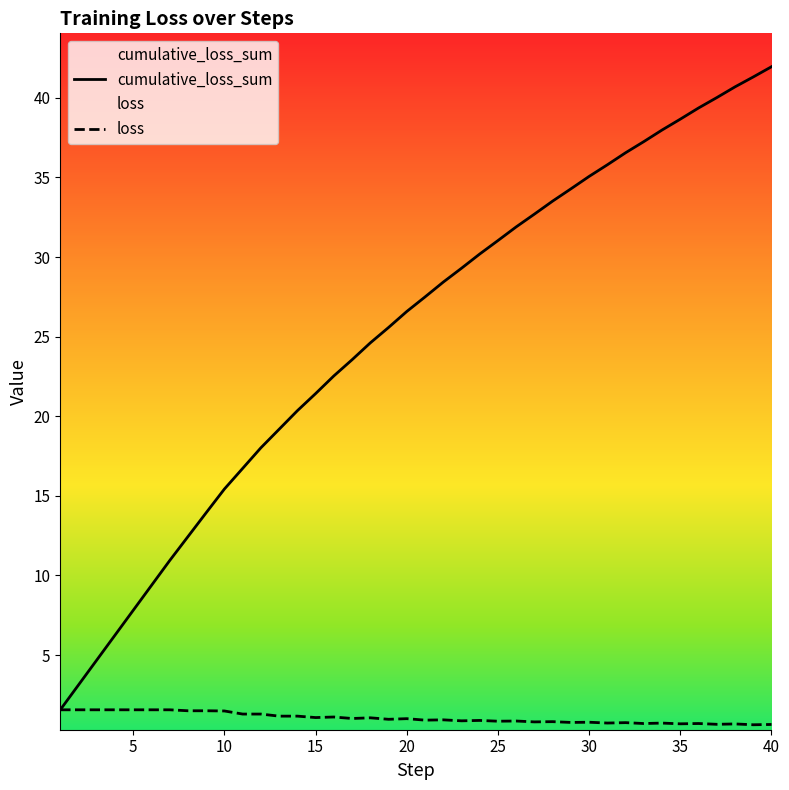

How many series are shown in this chart?

2